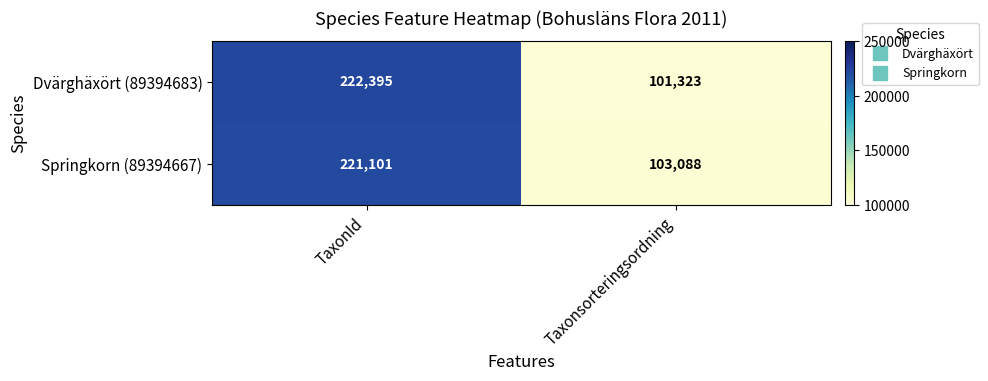

What is the difference between the Dvärghäxört (89394683) values at TaxonId and Taxonsorteringsordning?

121072